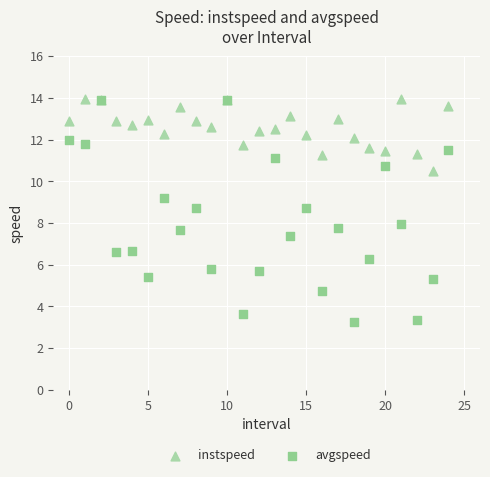

Which series has the largest Y range (max minus min)?

avgspeed